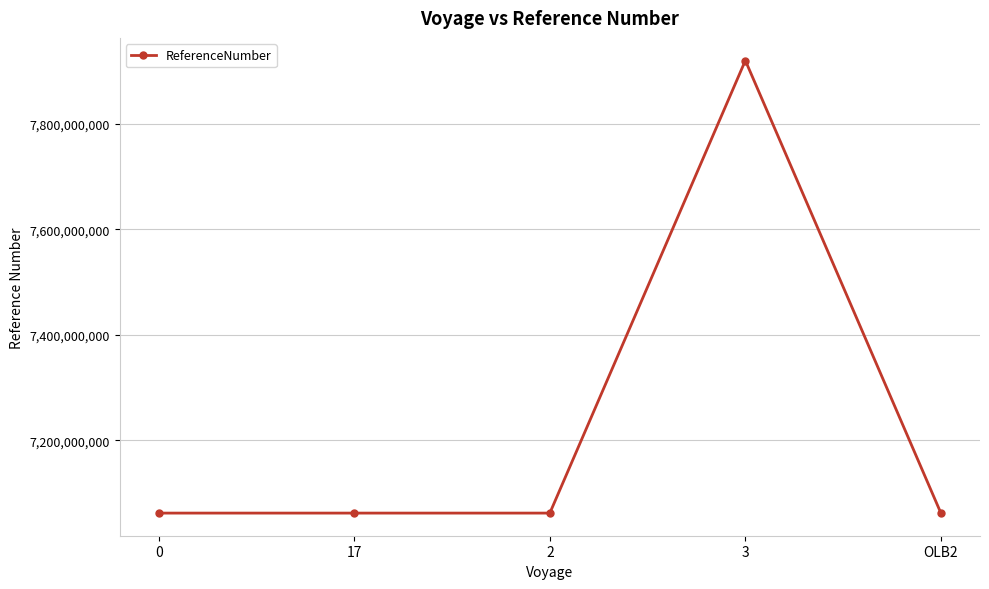

What is the label of the 1st point from the right?

OLB2